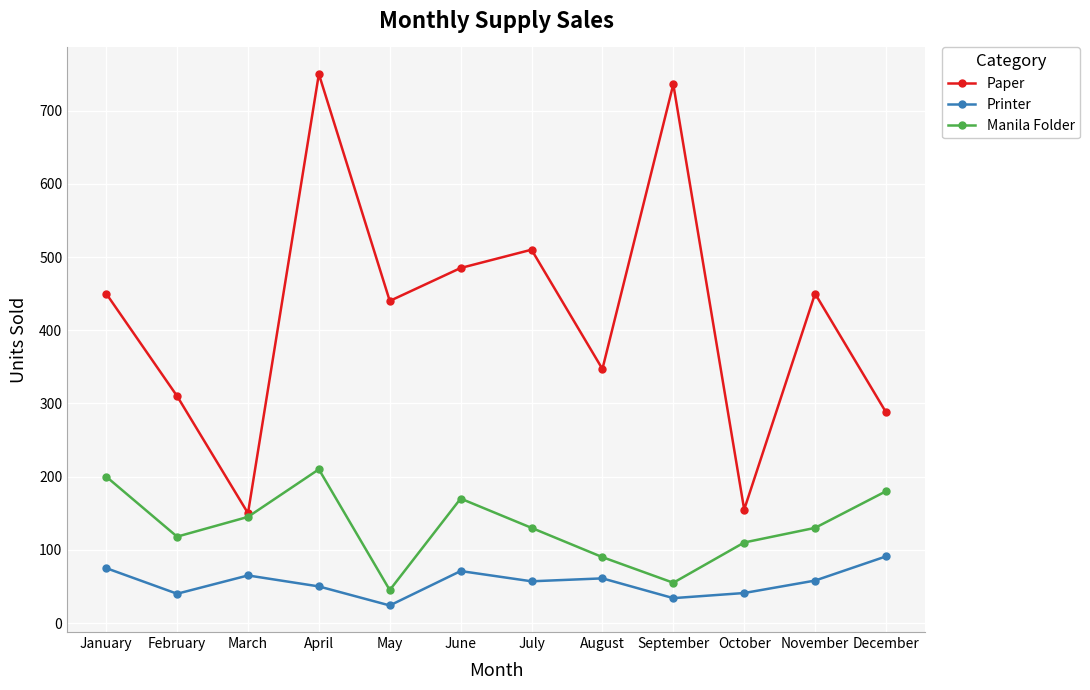

True or false: Printer and Paper intersect in this chart.

False